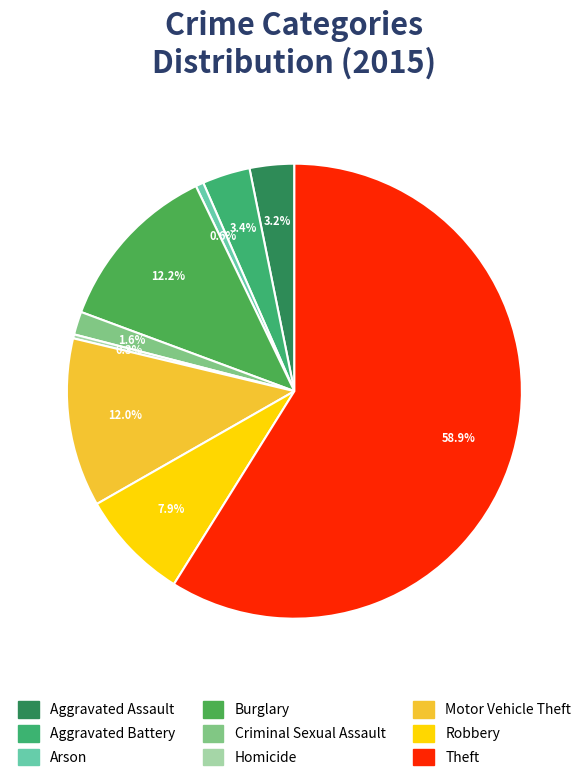

True or false: Burglary accounts for 24% of the total.

False